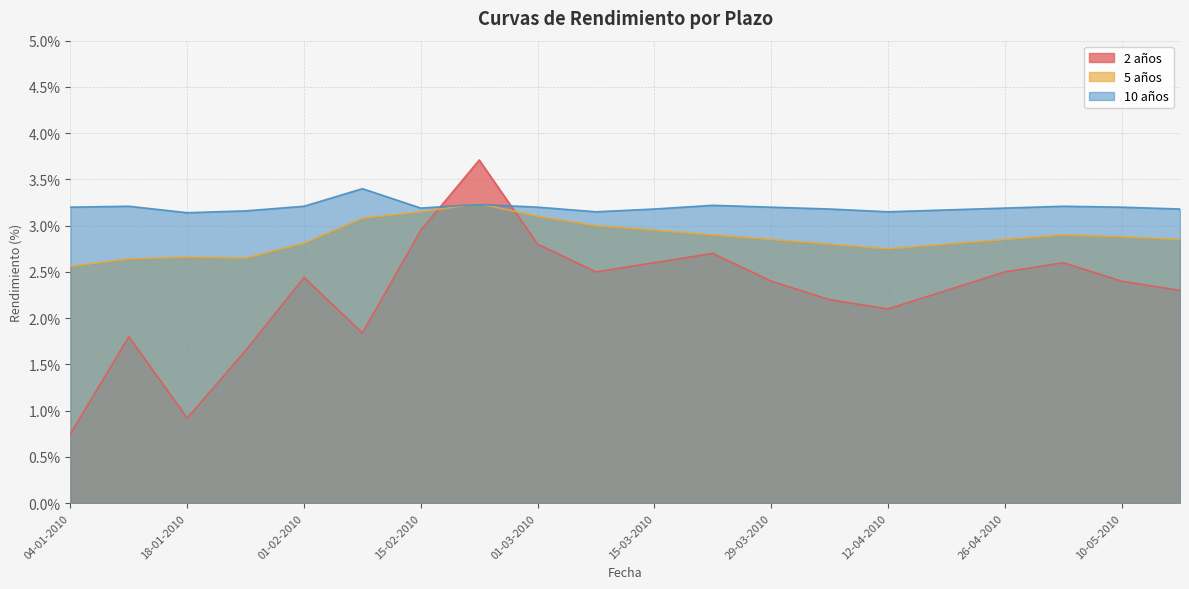

True or false: 5 años has more than 2 interior local peaks.

True